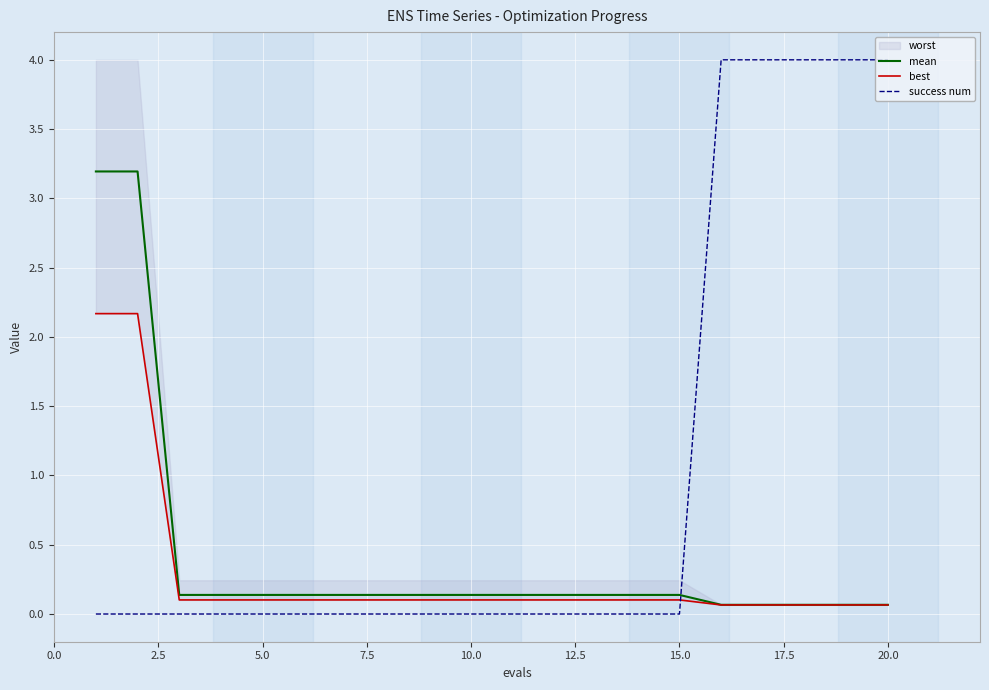

True or false: success num and mean cross at least once.

True